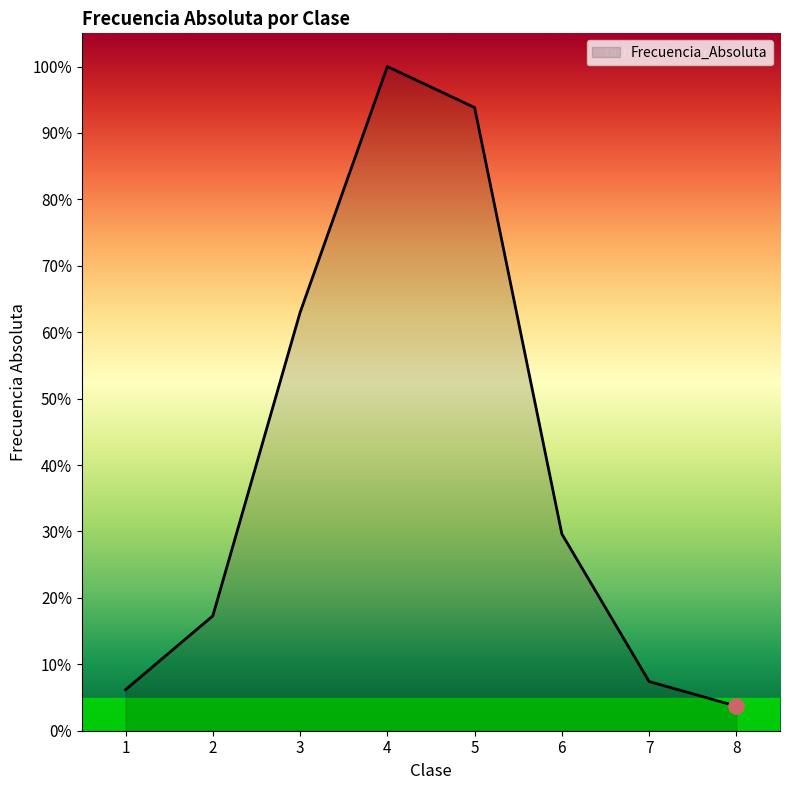

Which has a higher value, 1 or 6?

6